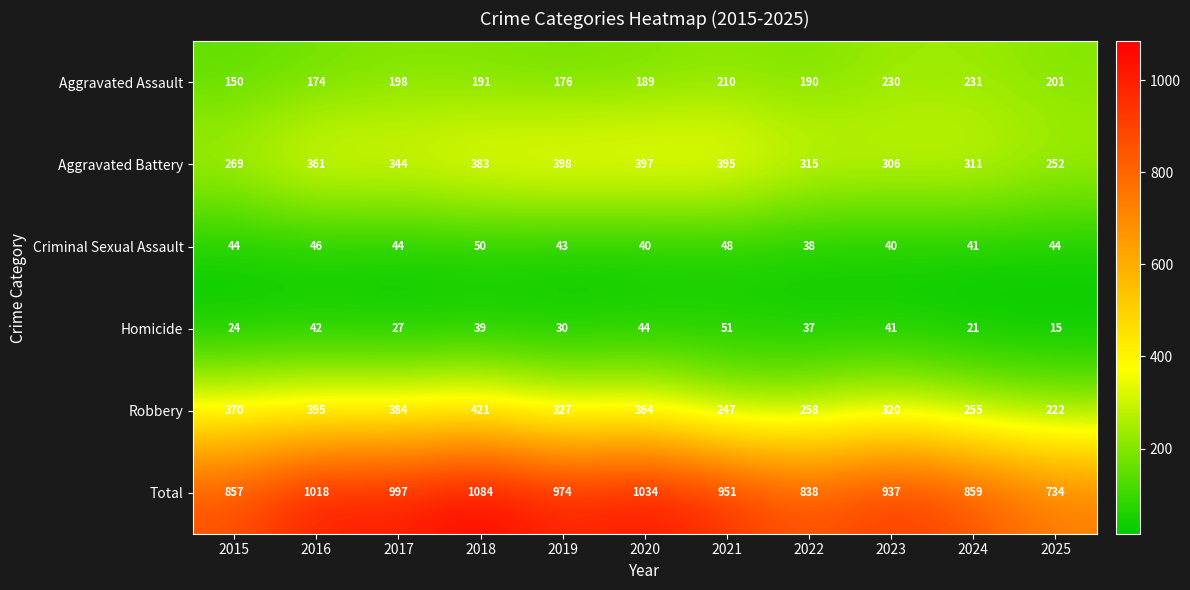

What is the difference between the maximum and minimum values in the Homicide series?

36